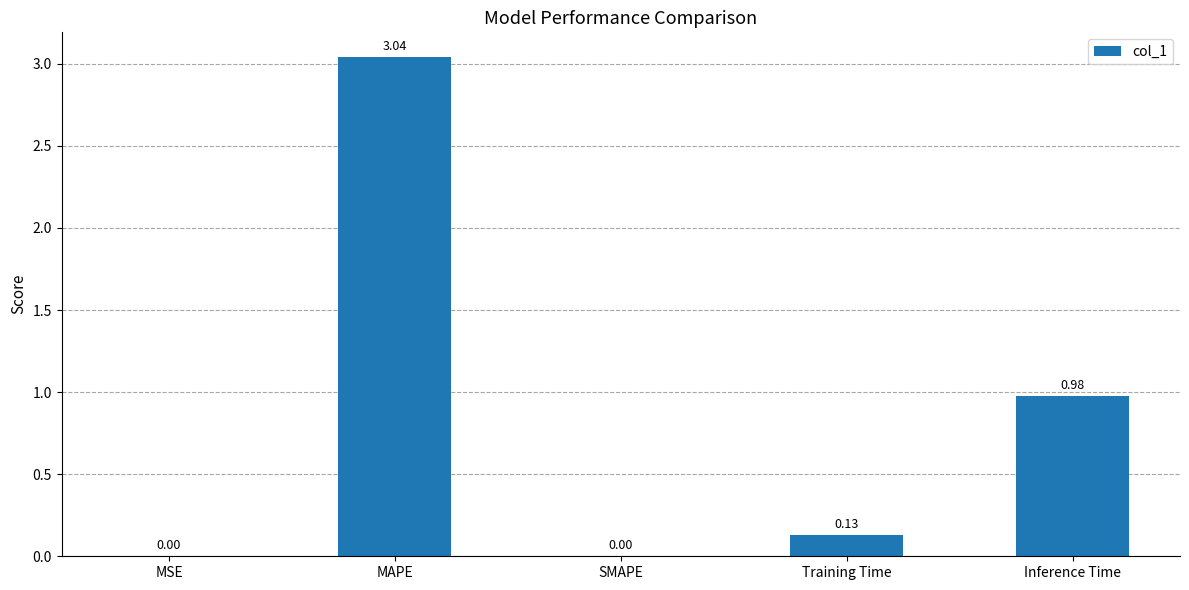

What is the sum of the values at Inference Time and MAPE?

4.0